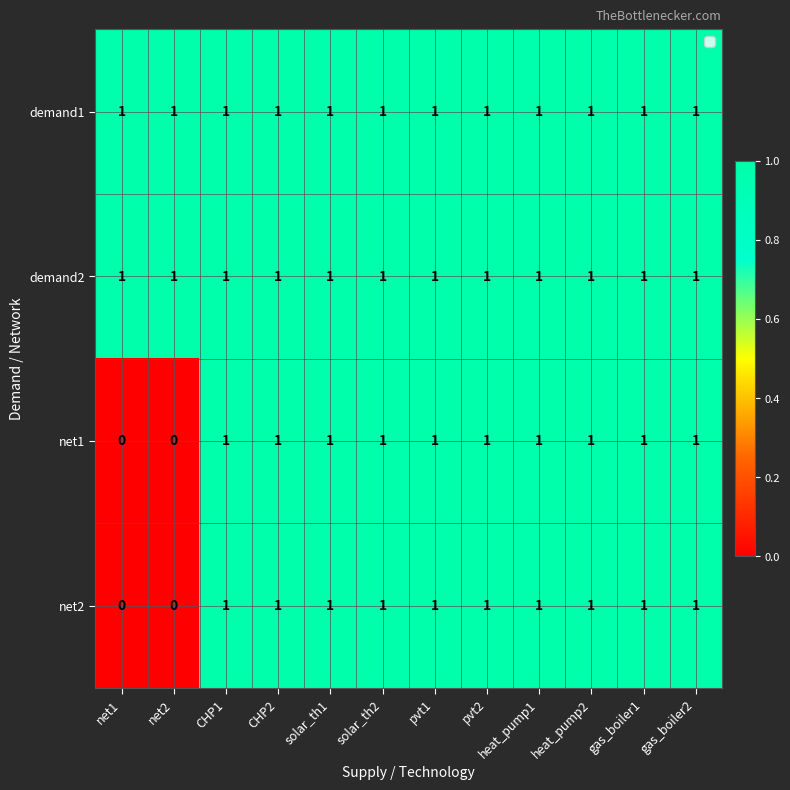

At how many categories does at least one series exceed 0?

12